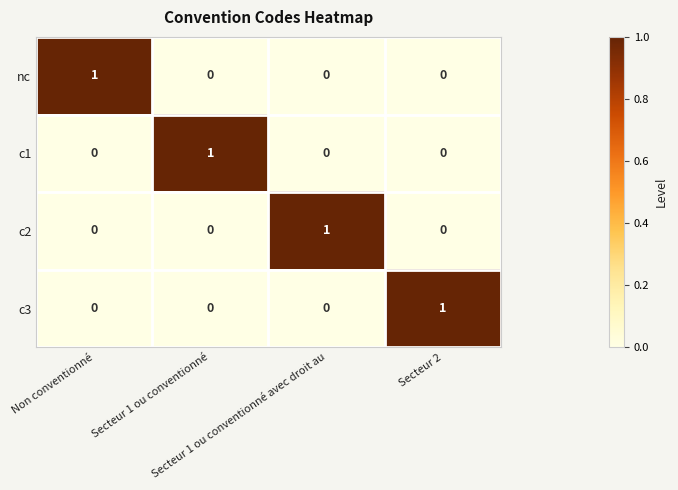

How many c3 values are between 0 and 1?

4